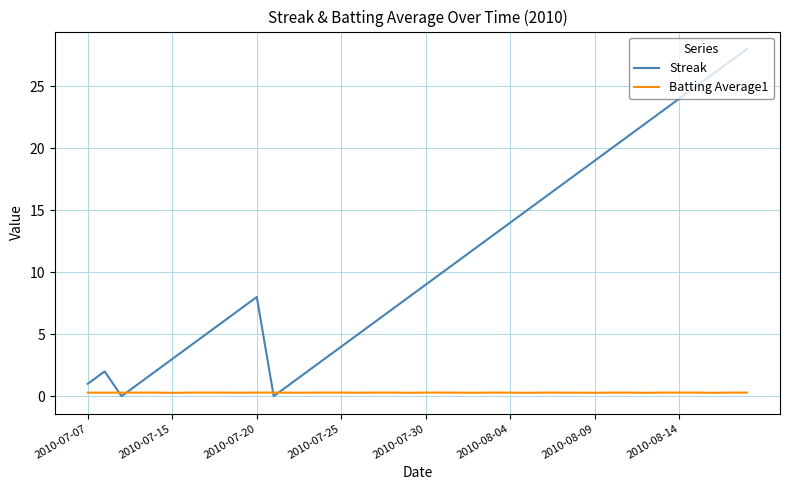

Count the number of categories in the chart.

40